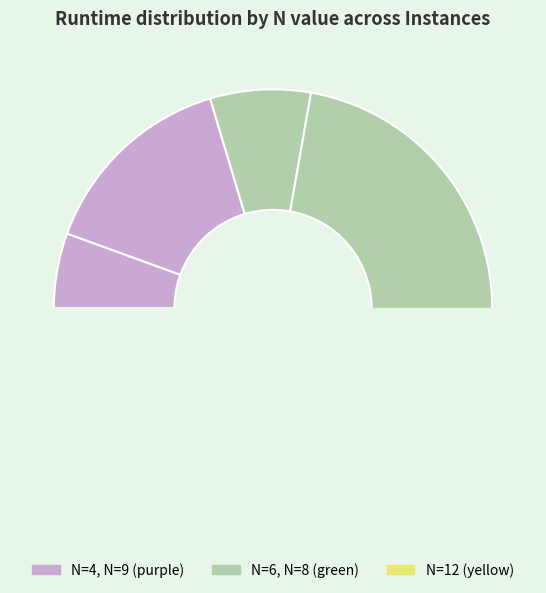

Is it true that N=9 is 30% of the pie?

True